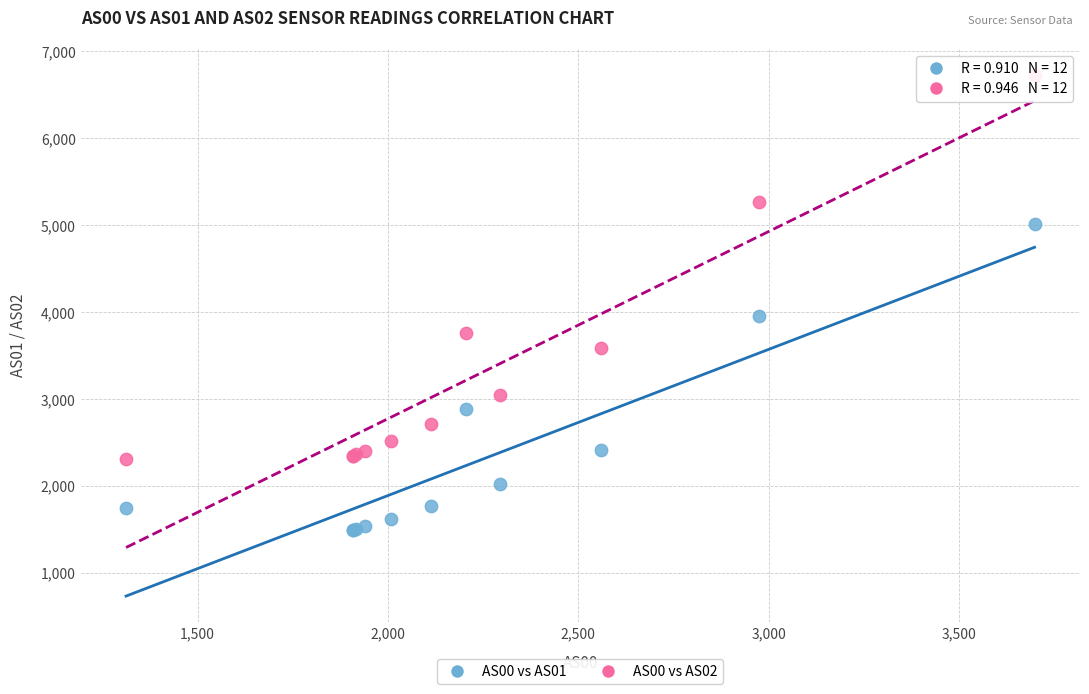

Which series reaches the minimum Y coordinate?

AS00 vs AS01